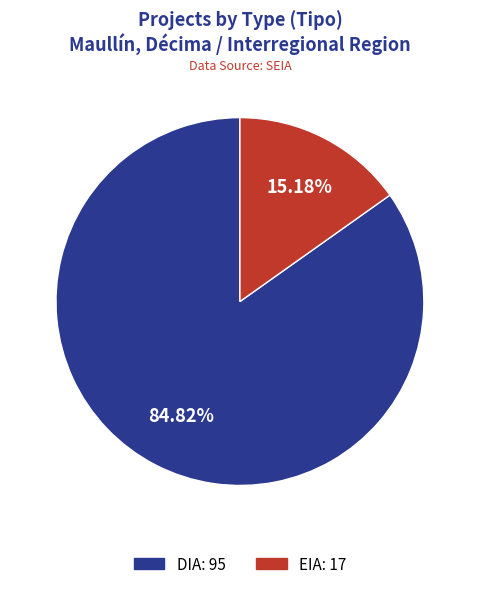

What portion of the pie excludes DIA?

15.2%